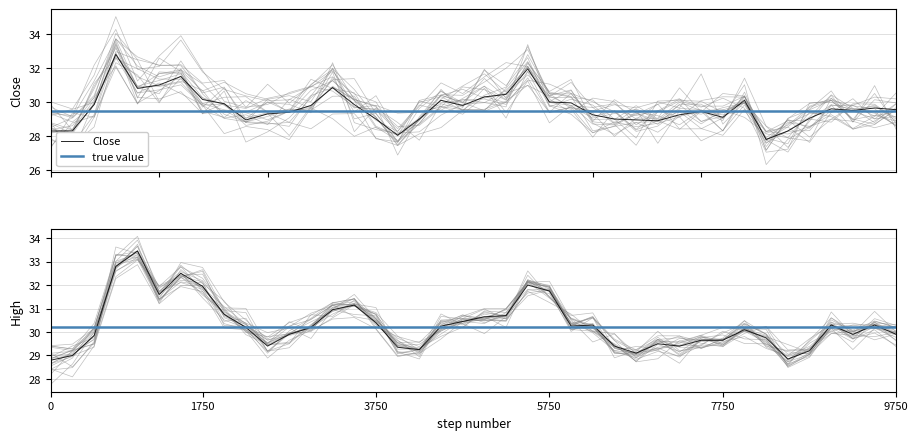

What is the smallest value displayed?

27.8